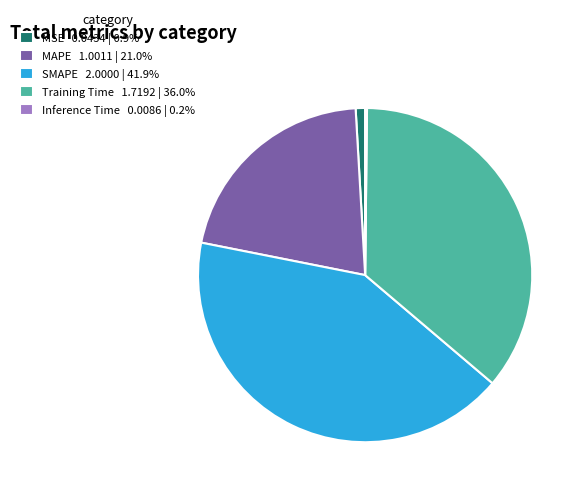

Is the sum of MAPE 1.0011 | 21.0% and MSE 0.0434 | 0.9% greater than half?

No